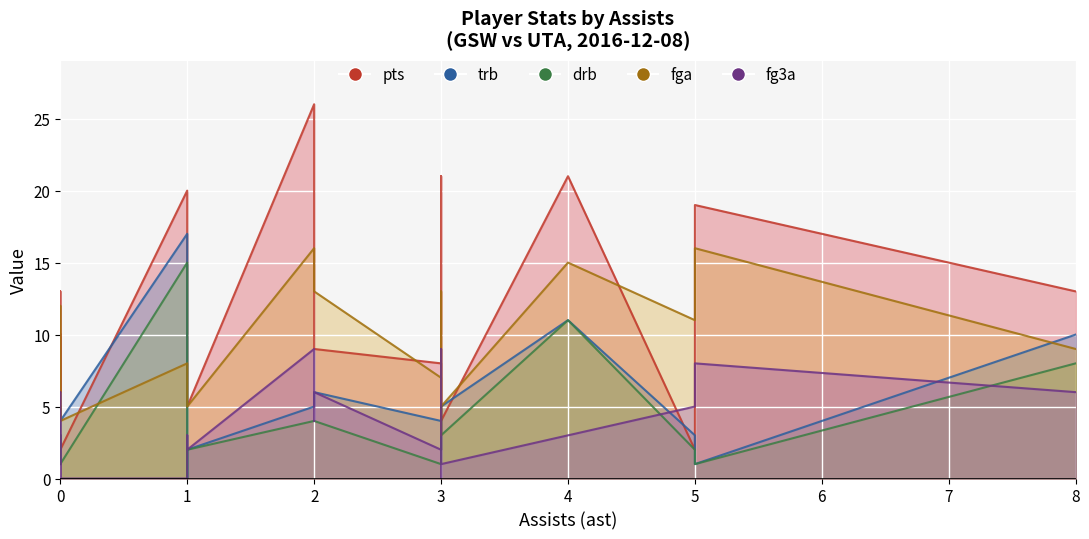

True or false: fg3a and pts intersect in this chart.

True